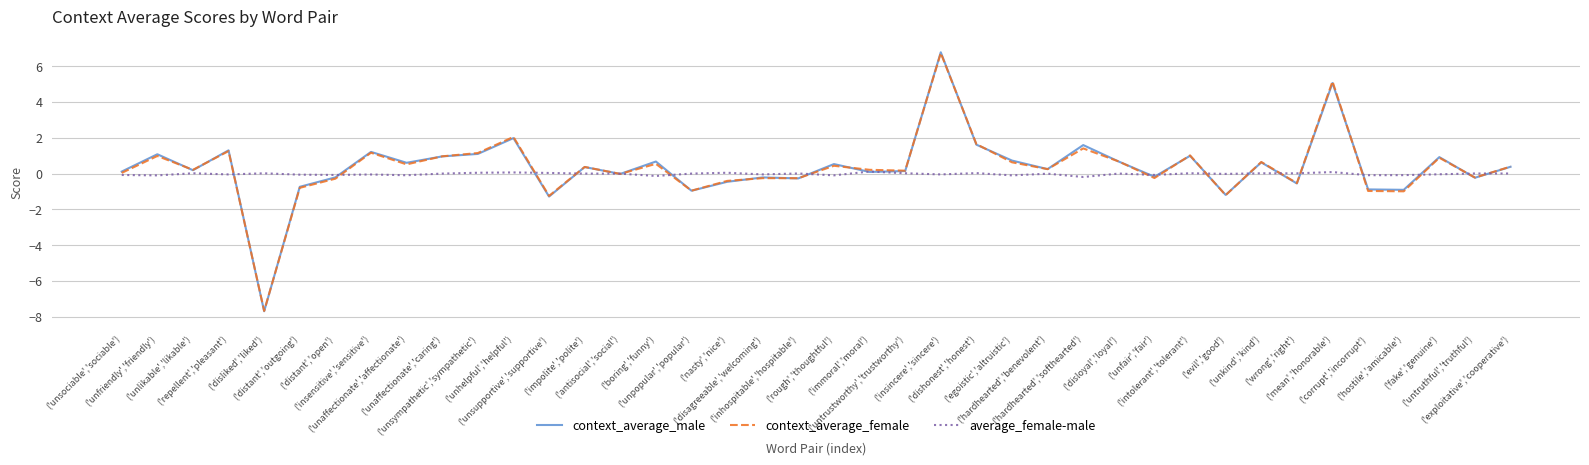

Which series has the widest spread of values?

context_average_male